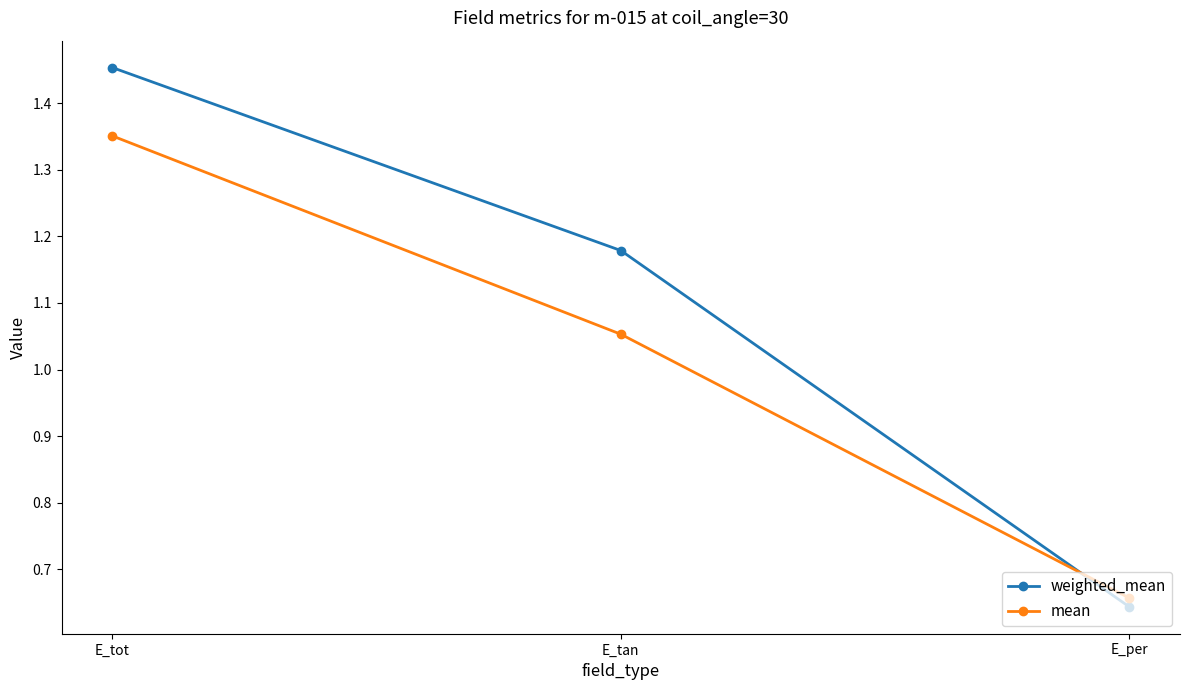

Which series has the largest total across all categories?

weighted_mean